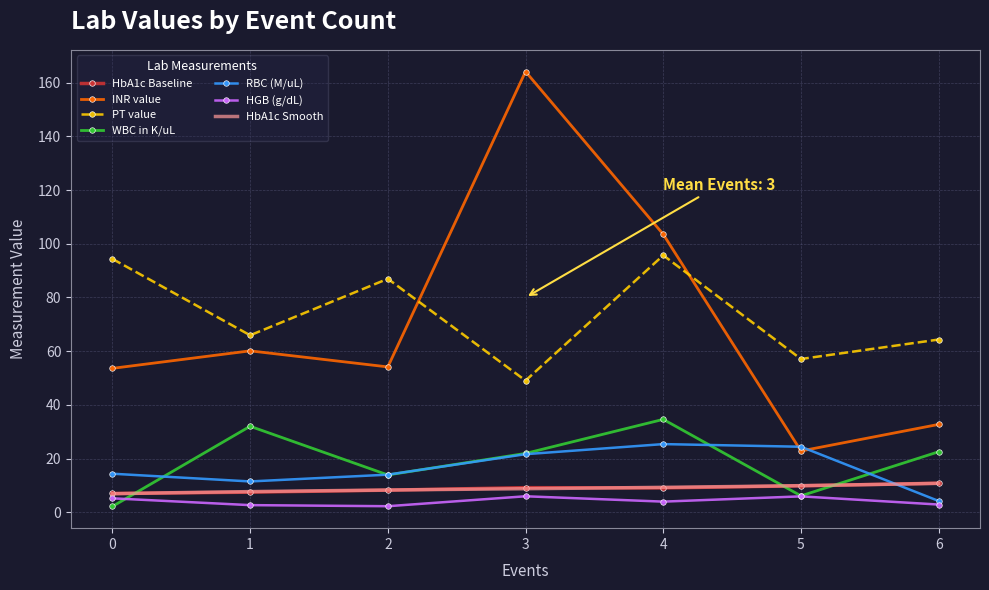

What is the total value across all series at 6?

137.7